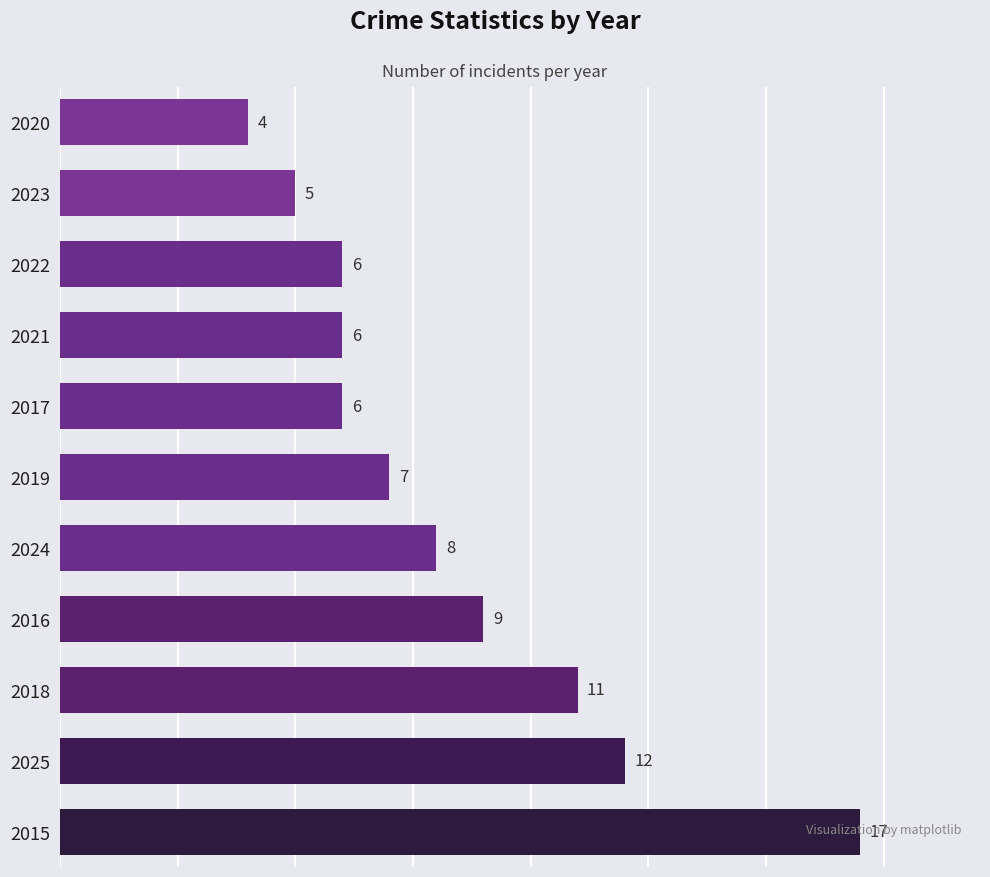

What is the difference between the maximum and second lowest values?

12